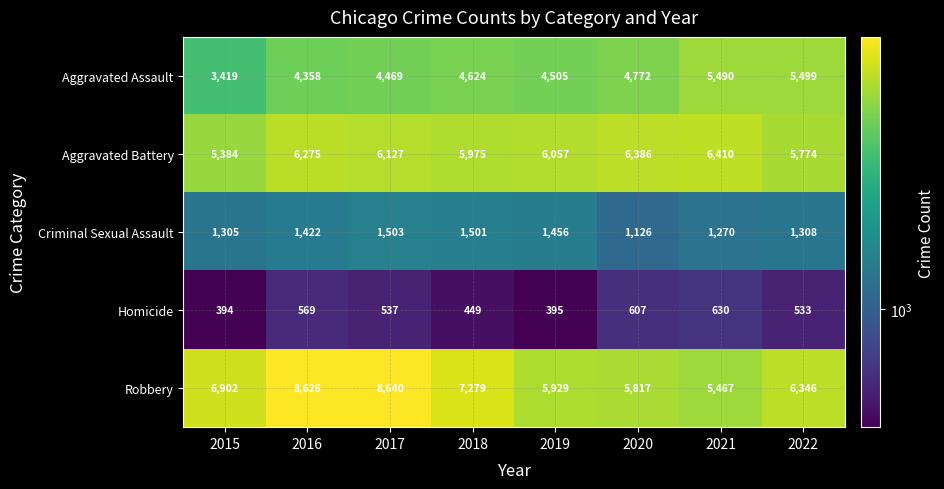

List the labels in order of Aggravated Assault value, smallest first.

2015, 2016, 2017, 2019, 2018, 2020, 2021, 2022